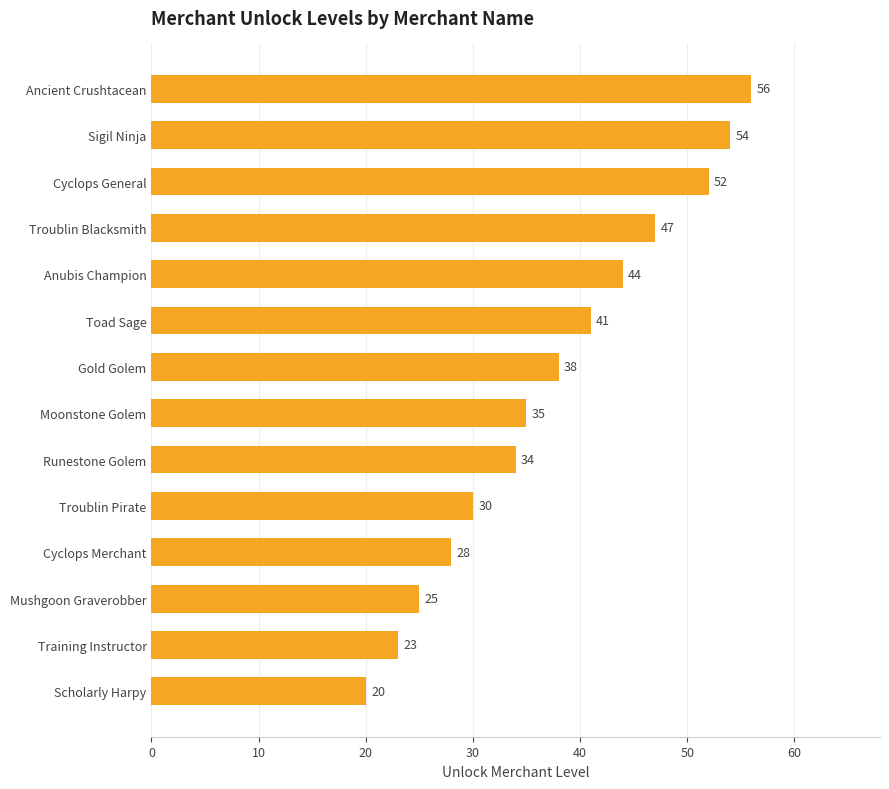

What is the smallest value displayed?

20